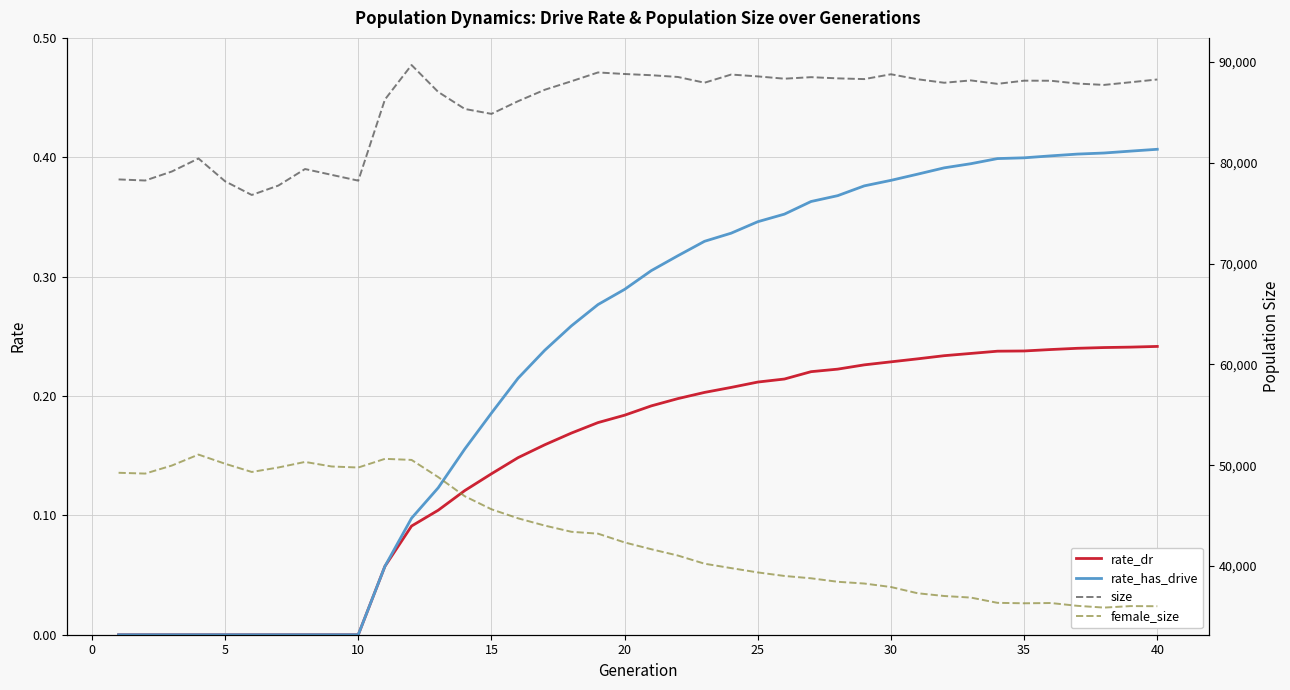

What are all the series names shown in the legend?

rate_dr, rate_has_drive, size, female_size